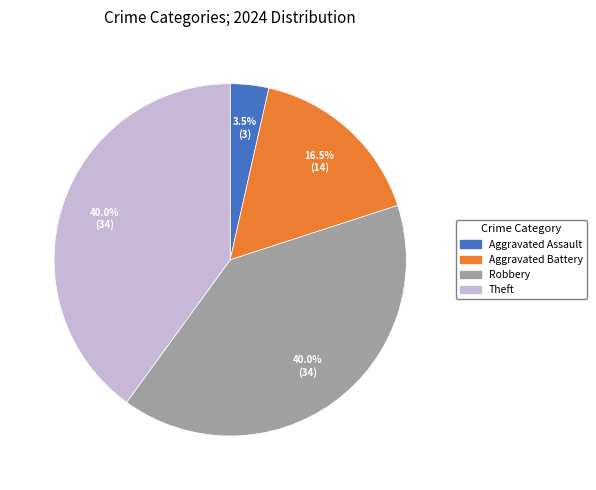

Is there a majority slice in this chart?

No